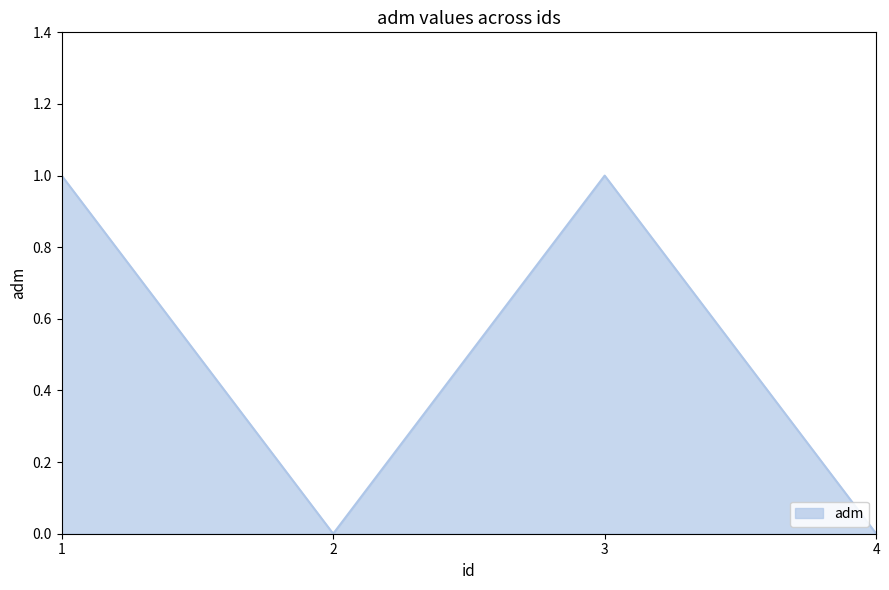

How many values are between 0 and 1?

4